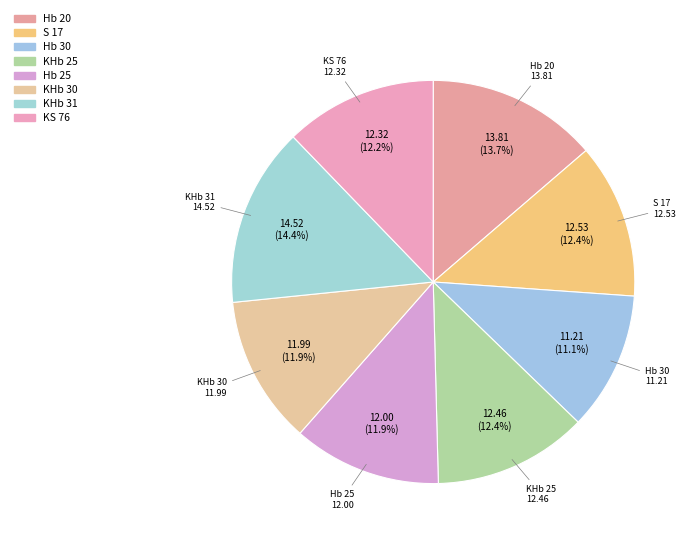

How many slices are in this pie chart?

8